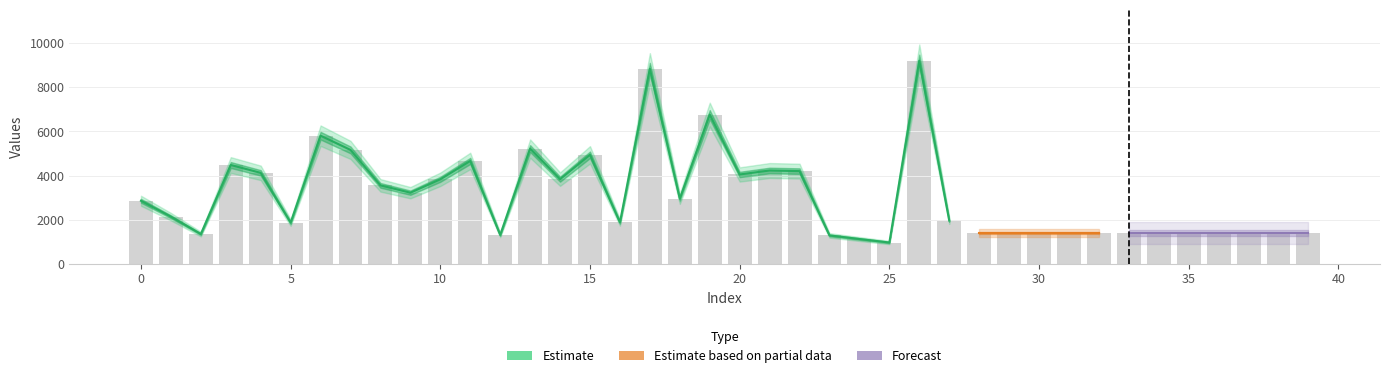

Reading right to left, extract all data points from this chart.

1400	1400	1400	1400	1400	1400	1400	1400	1400	1400	1400	1400	1960	9213	960	1120	1283	4201	4229	4049	6766	2948	8848	1875	4941	3836	5223	1305	4663	3830	3222	3555	5163	5809	1864	4122	4478	1344	2133	2855